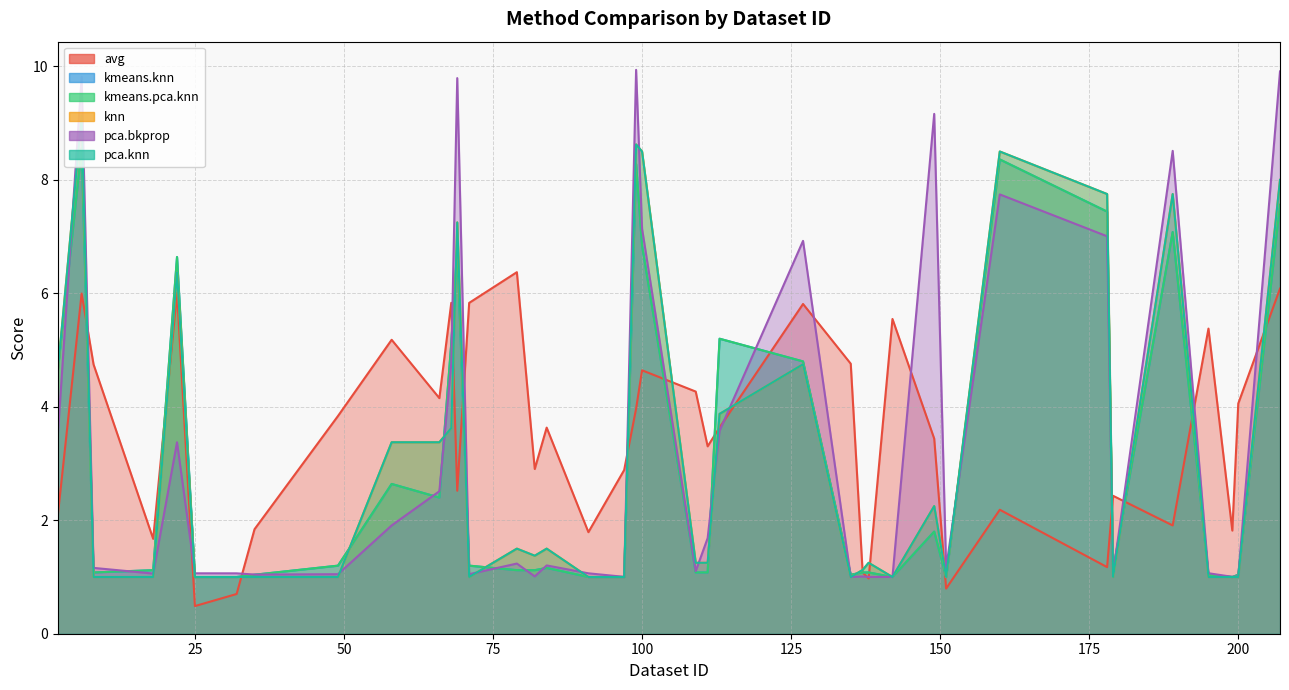

Is it true that pca.knn equals 1.0 at 200?

True